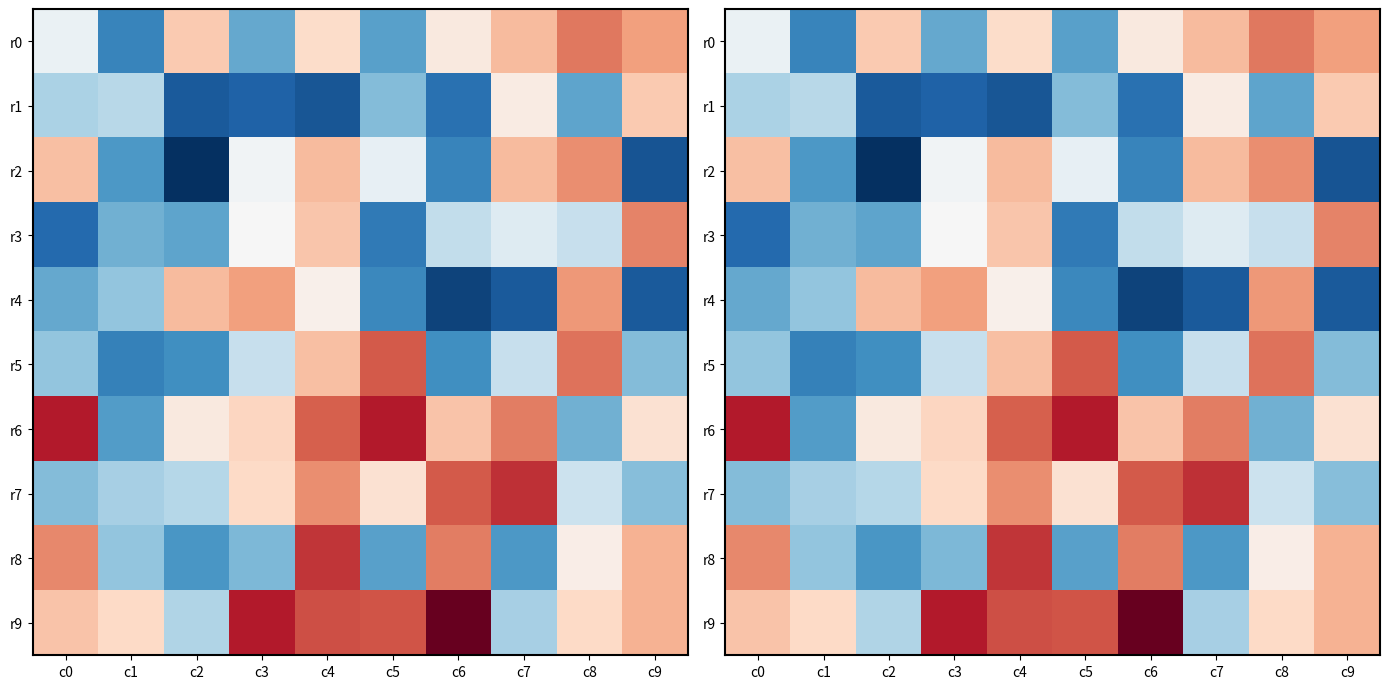

What is the smallest value displayed?

-1.0